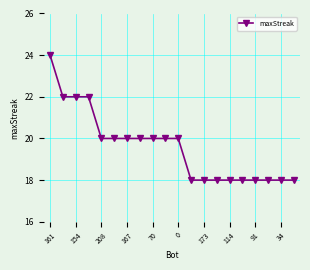

What is the sum of all values?

392